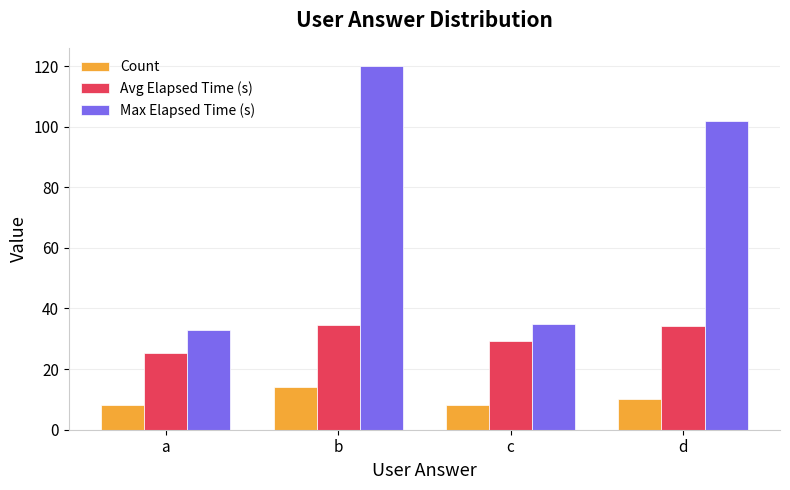

What is the greatest value displayed?

120.0